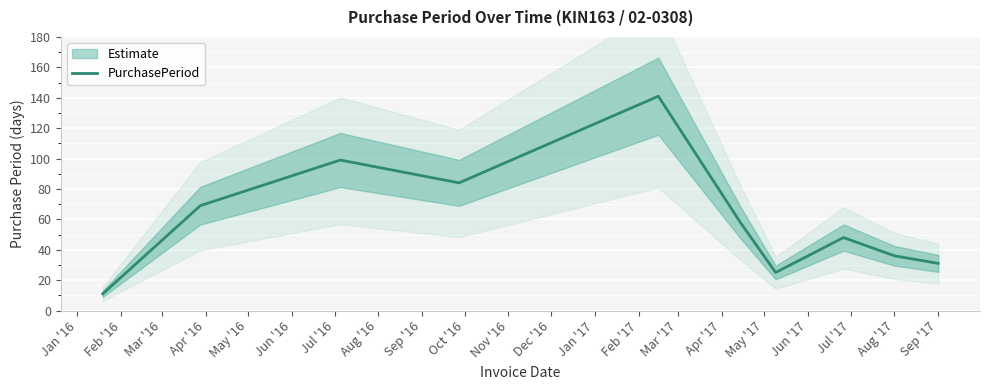

What is the average value?

60